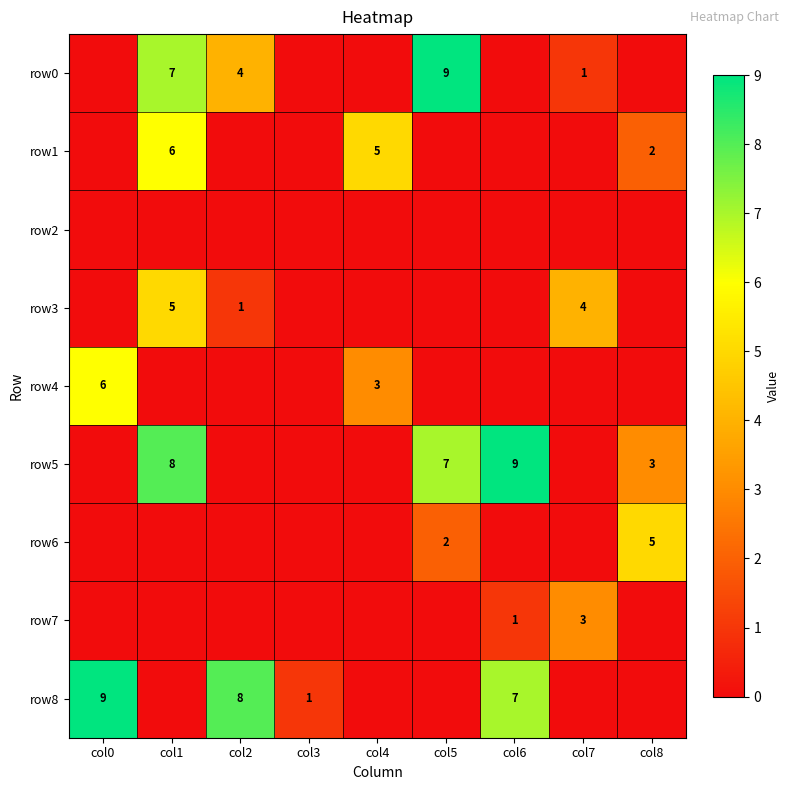

Count the row0 values in the range 0 to 4.

7